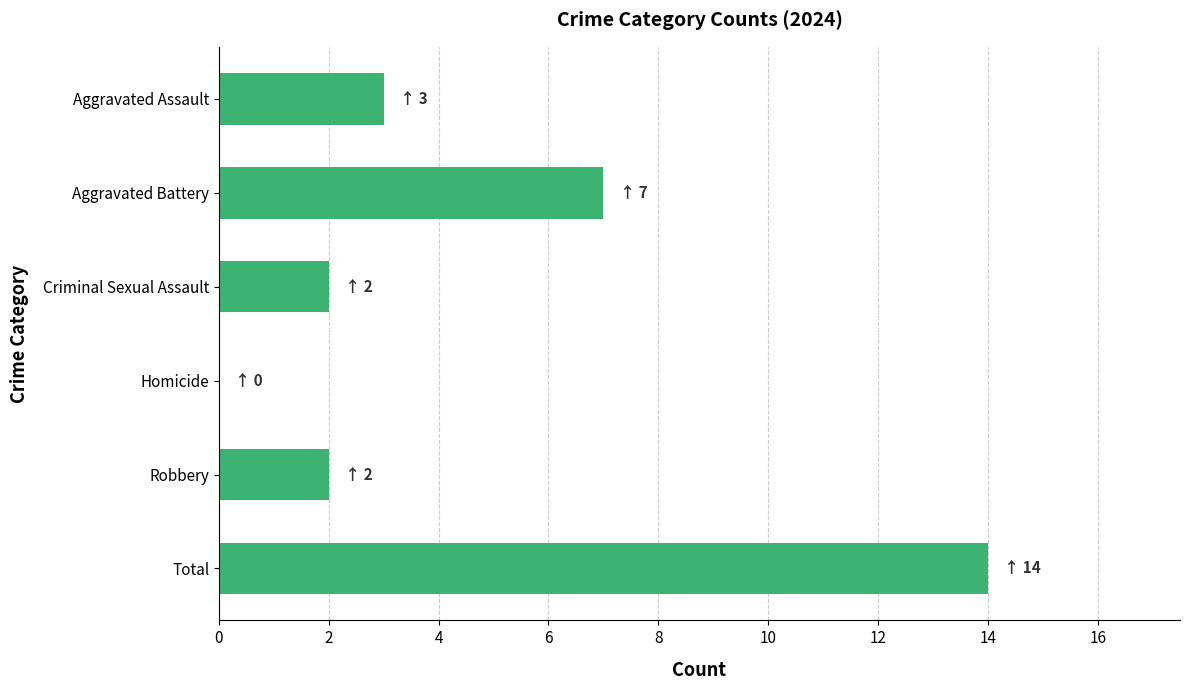

Are the bars horizontal?

Yes